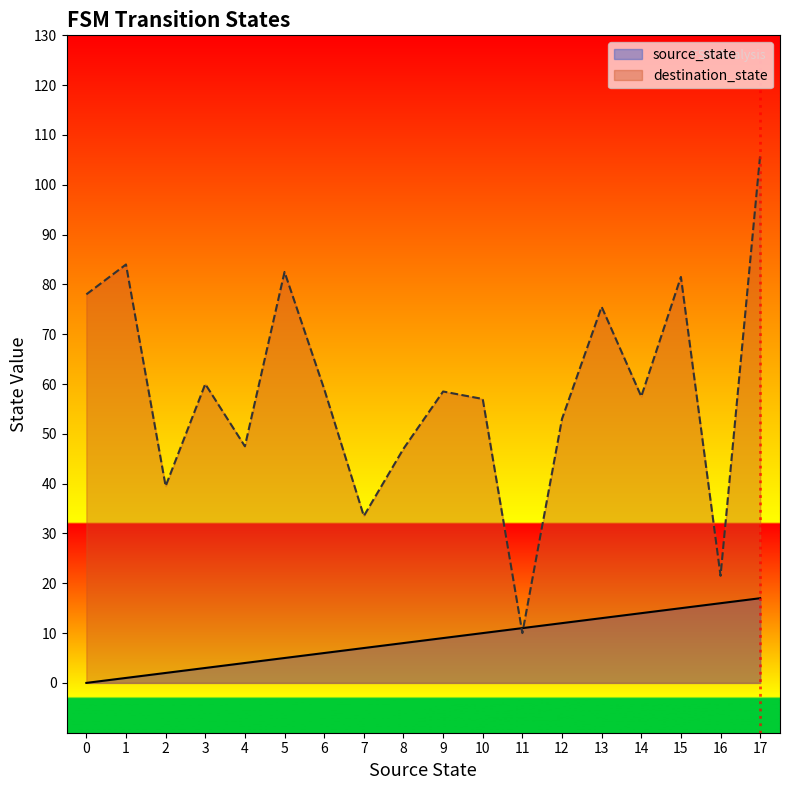

List the series in order of their peak value, highest first.

destination_state, source_state